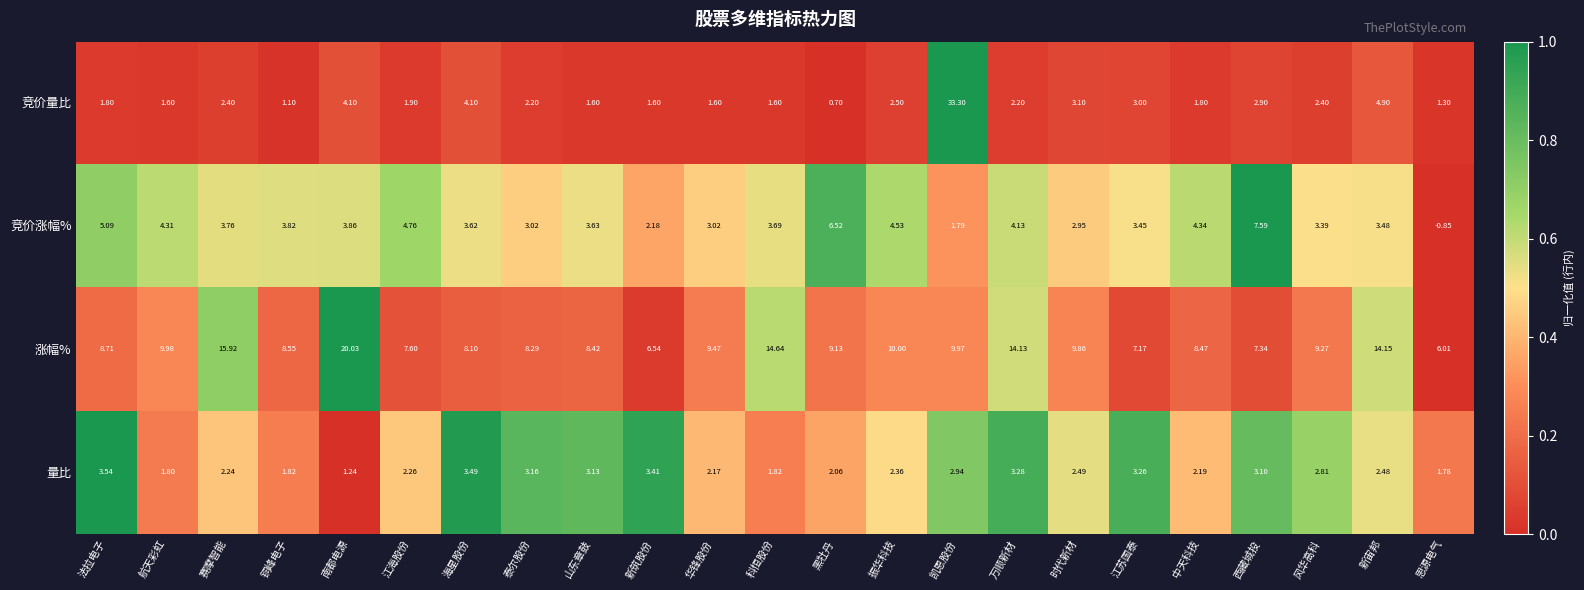

At which category is the sum across all series the highest?

凯恩股份